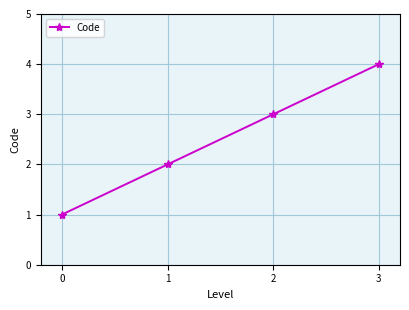

What is the sum of all values?

10